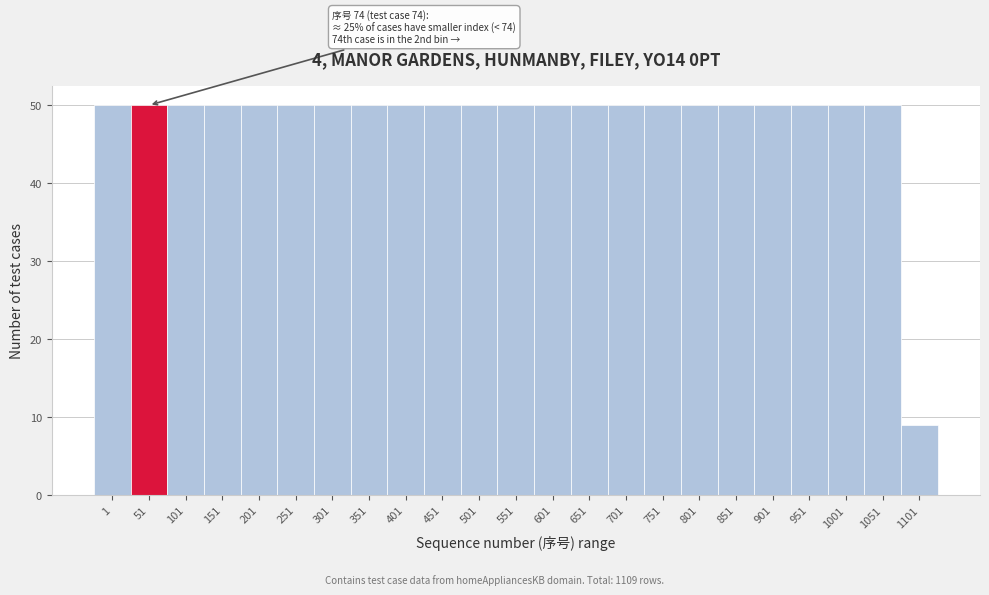

Reading left to right, extract all data points from this chart.

1=50	51=50	101=50	151=50	201=50	251=50	301=50	351=50	401=50	451=50	501=50	551=50	601=50	651=50	701=50	751=50	801=50	851=50	901=50	951=50	1001=50	1051=50	1101=9